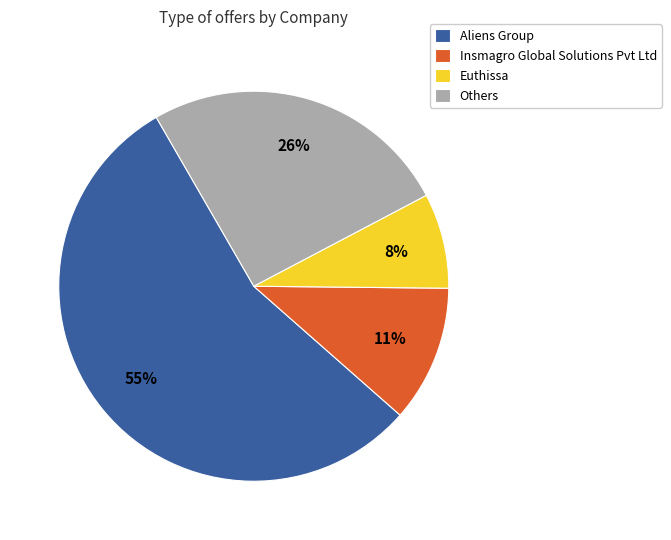

Which slice is the smallest?

Euthissa